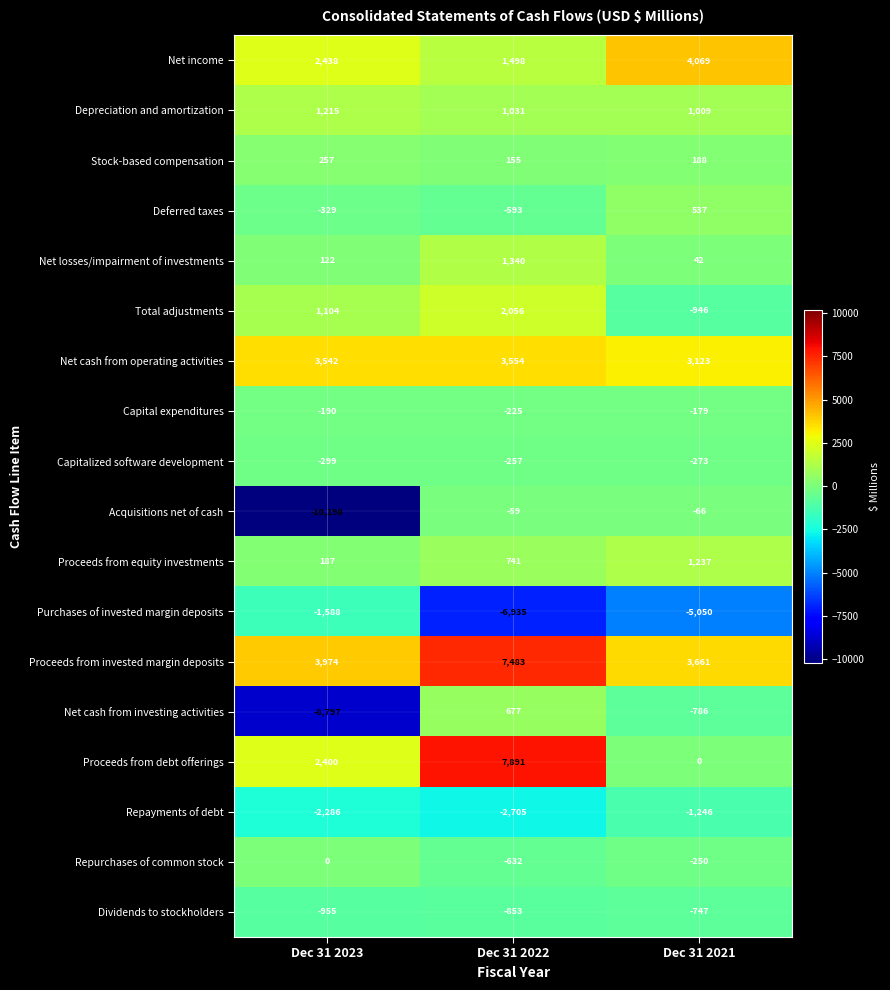

What is the lowest value of the Deferred taxes series?

-593